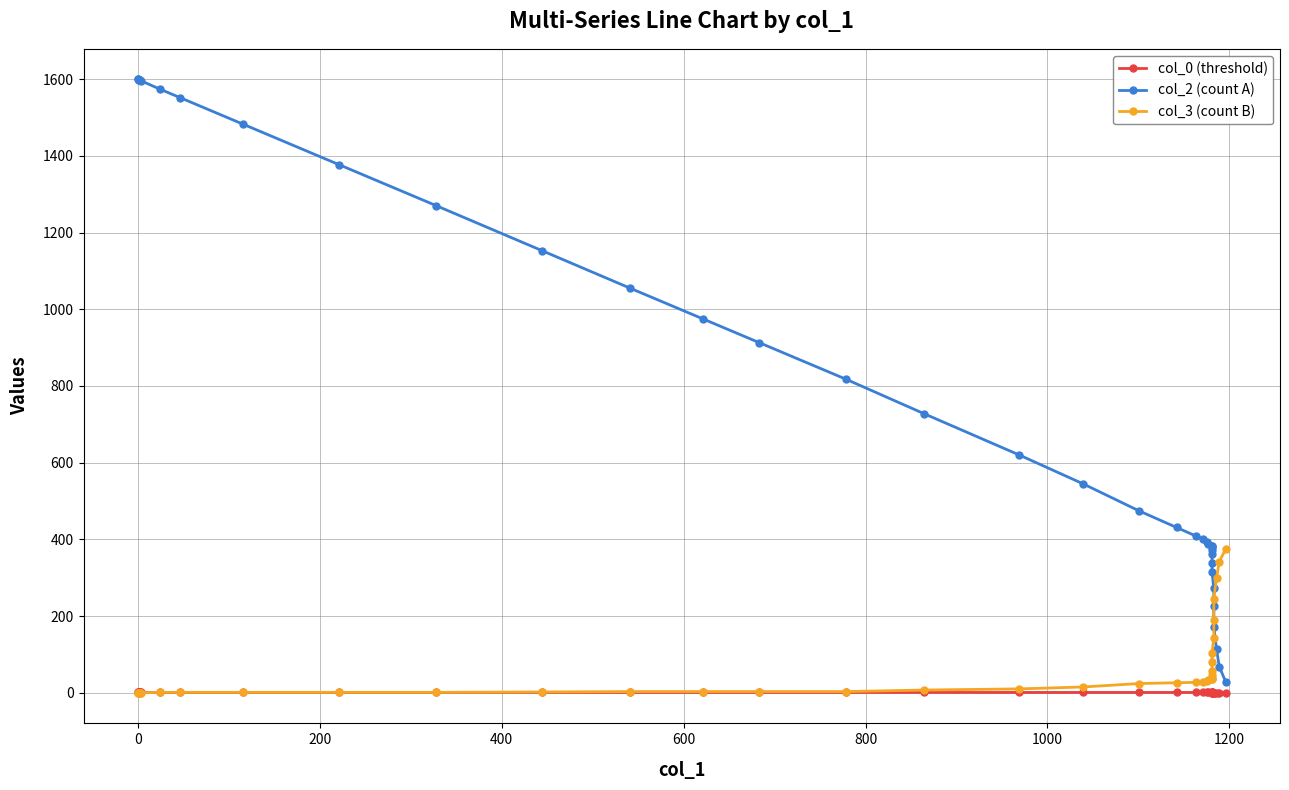

What is the difference between the maximum and second lowest values in the col_2 (count A) series?

1531.0